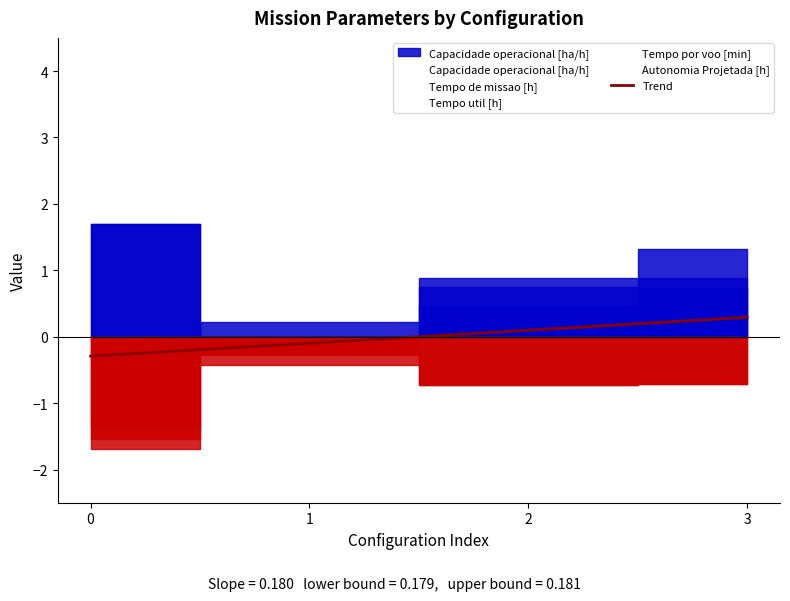

The value at 3 is 0.2. True or false?

False